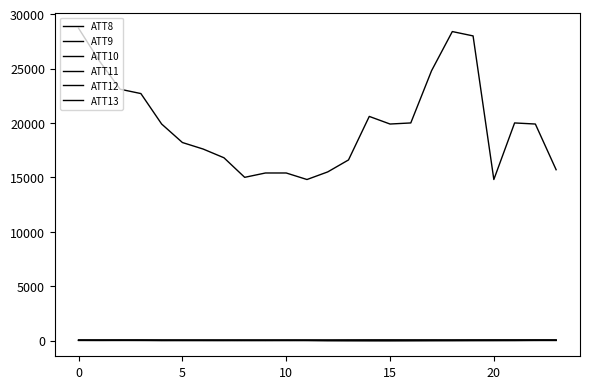

Reading right to left, transcribe all the data shown in this chart.

ATT8: 15700.0	19900.0	20000.0	14800.0	28000.0	28400.0	24800.0	20000.0	19900.0	20600.0	16600.0	15500.0	14800.0	15400.0	15400.0	15000.0	16800.0	17600.0	18200.0	19900.0	22700.0	23100.0	25700.0	28700.0
ATT9: 2.5	2.9	3.6	2.6	2.0	3.4	4.7	5.4	4.3	5.7	5.8	6.2	7.0	5.2	4.1	5.3	4.3	4.9	5.1	2.9	3.0	2.7	2.2	3.8
ATT10: 28.9	32.4	36.7	41.3	38.6	36.3	40.6	40.3	46.3	43.5	39.5	27.7	20.7	17.2	16.9	18.4	20.3	20.3	19.4	21.0	23.7	23.5	23.8	23.5
ATT11: 24.1	22.6	15.9	7.7	3.5	-3.3	-6.8	-8.3	-10.8	-9.6	-12.5	-4.8	13.5	19.8	18.9	17.5	21.0	20.8	22.5	23.6	25.2	24.3	20.6	19.7
ATT12: 19.4	28.7	28.4	24.9	24.7	20.9	22.4	25.2	26.0	28.6	19.4	18.5	17.6	13.9	12.7	11.9	9.5	11.7	12.1	14.8	24.1	21.4	17.4	20.6
ATT13: 25.1	18.2	7.9	11.8	13.0	10.4	7.5	0.2	-3.6	-4.9	5.3	4.3	10.9	13.8	12.9	13.1	11.0	9.8	10.8	9.1	17.3	21.6	21.5	22.8